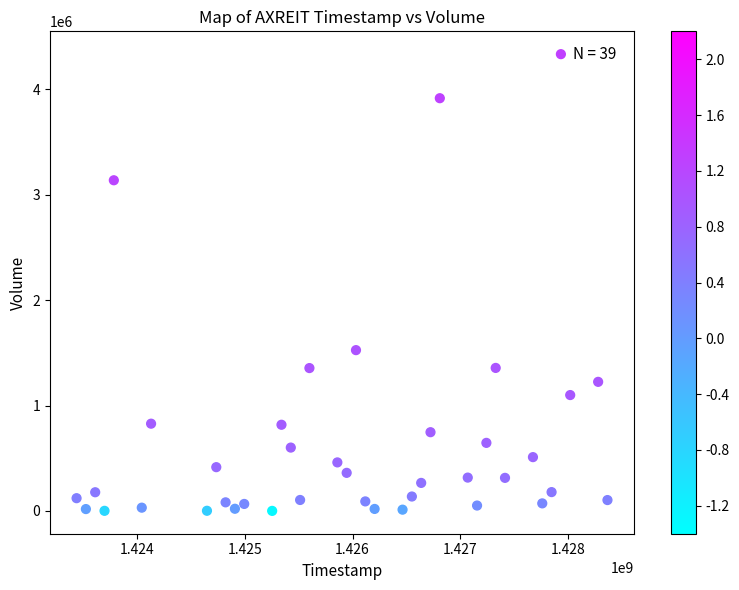

What Y value in the scatter plot is closest to 2167100?

1525600